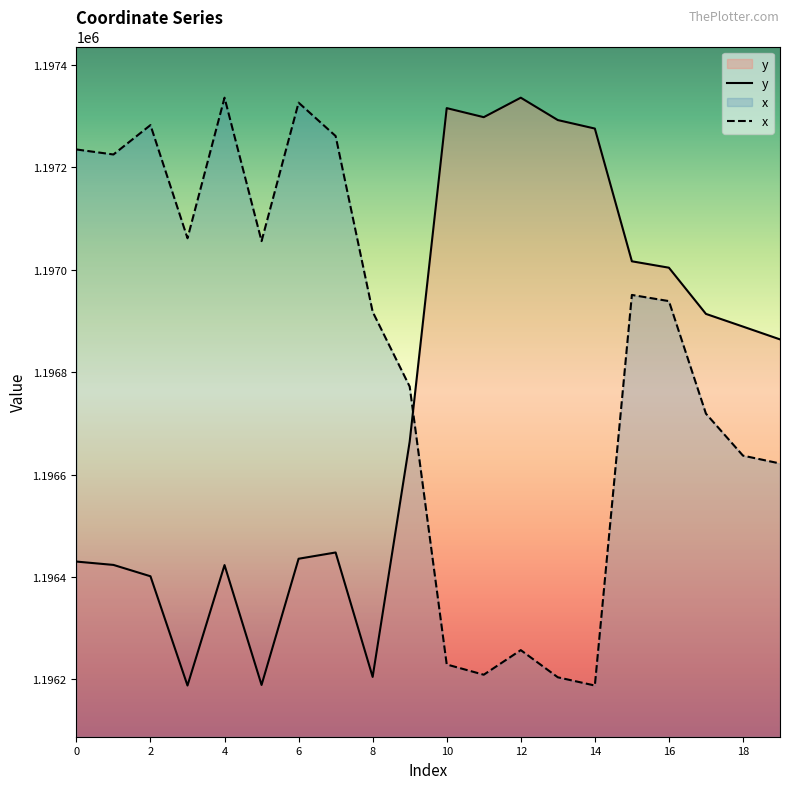

True or false: y has more than 1 points higher than both neighbors.

True